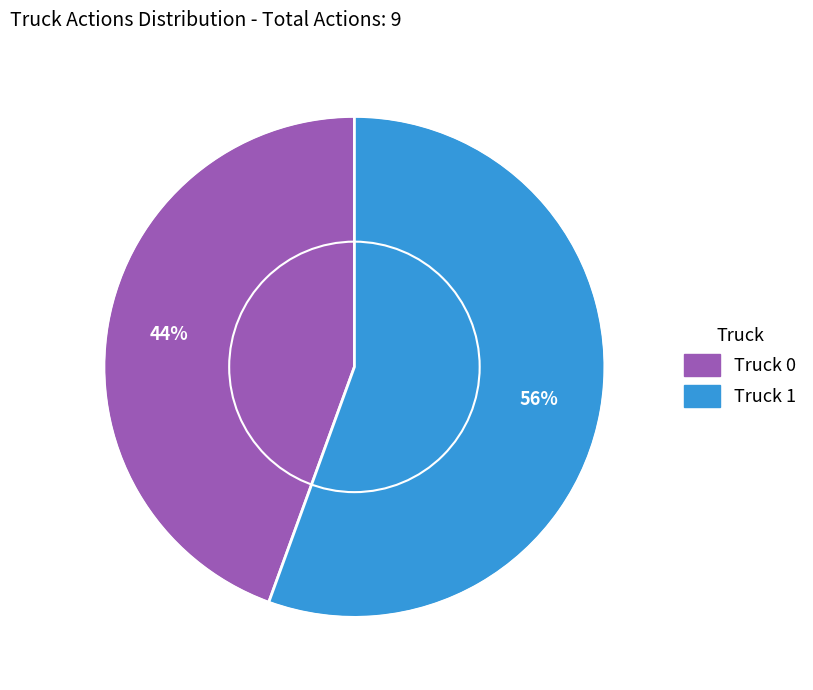

The Truck 1 slice represents 43% of the pie. True or false?

False